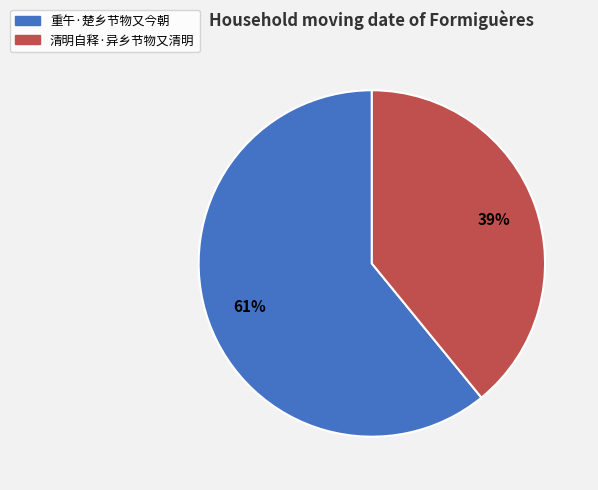

Is 重午·楚乡节物又今朝 the majority of the pie?

Yes